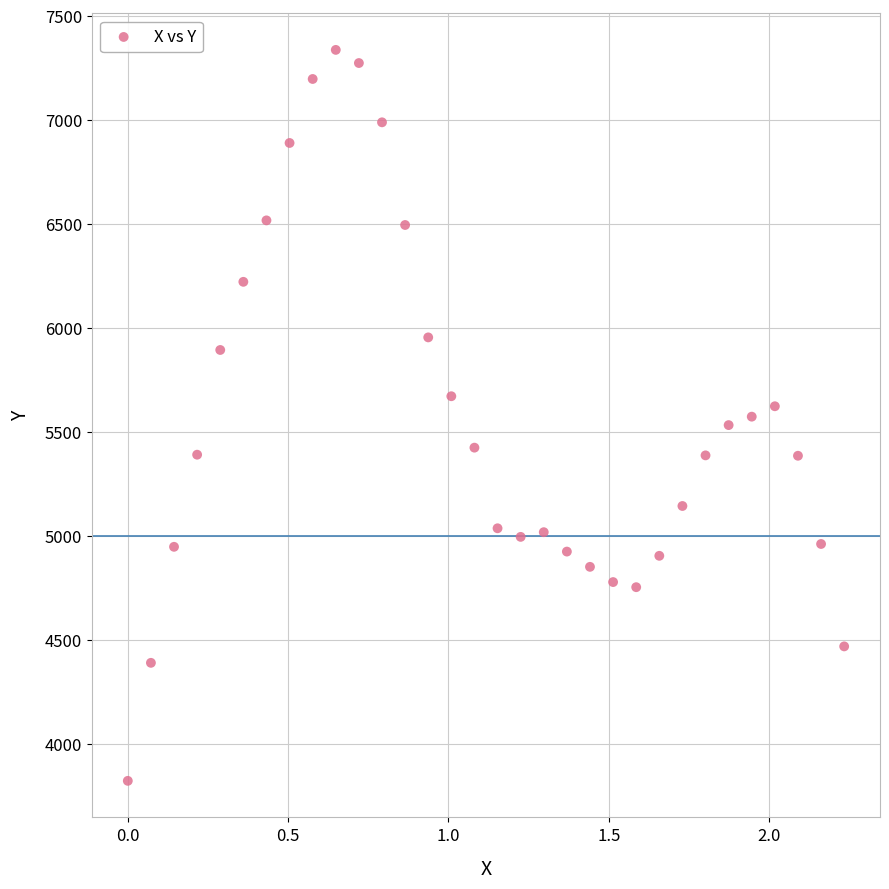

What is the range of Y values (max minus min)?

3512.5